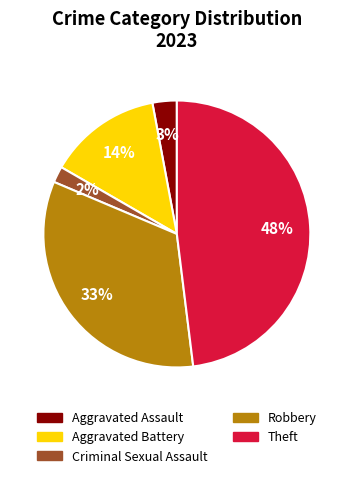

To the nearest percent, what is the difference between the Criminal Sexual Assault and Aggravated Battery slice percentages?

12%